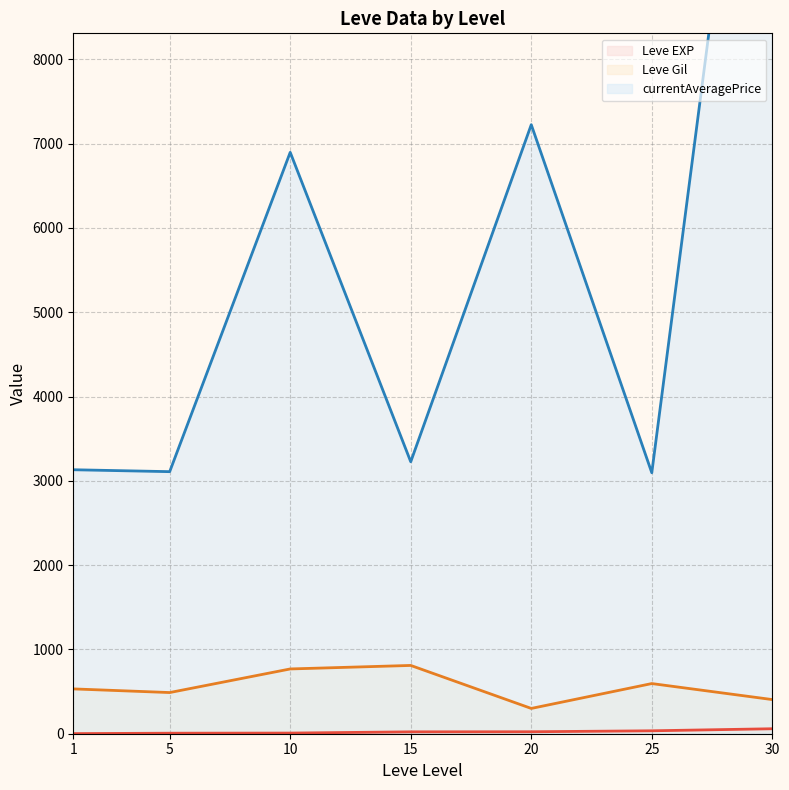

What is the maximum value shown in the chart?

27990